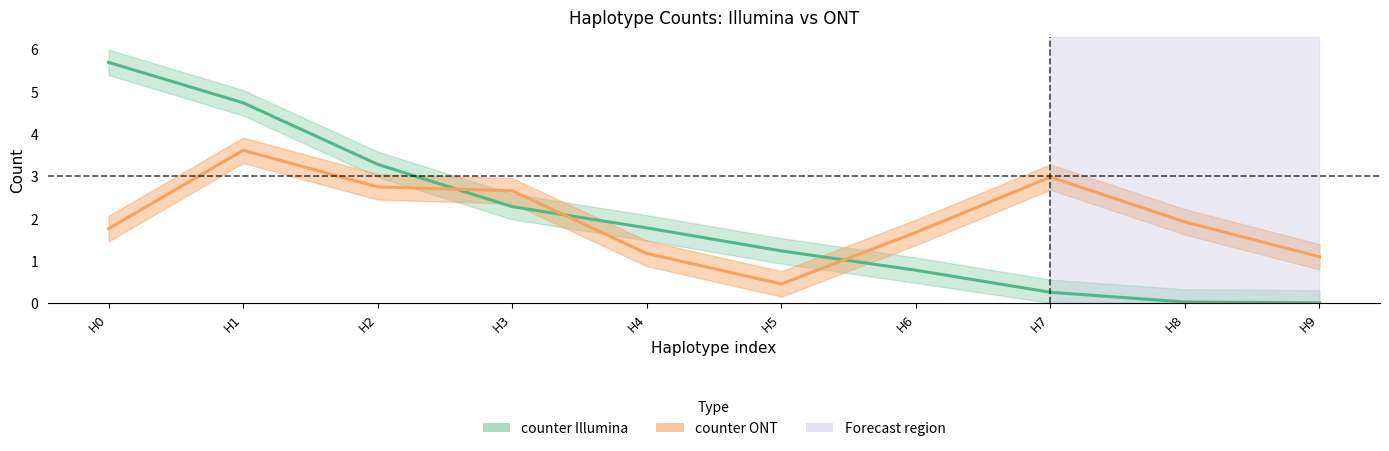

What is the greatest value displayed?

5.7